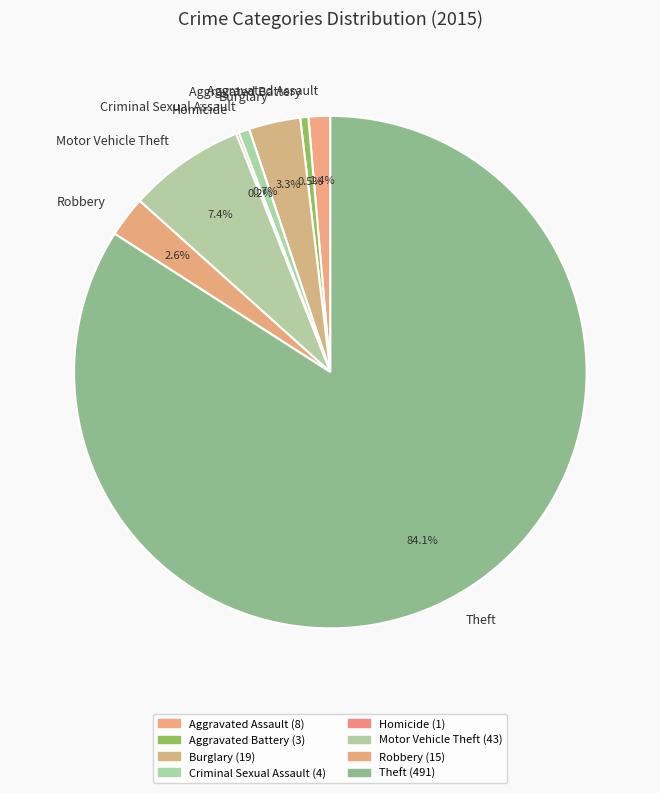

What percentage is NOT represented by Motor Vehicle Theft?

92.6%